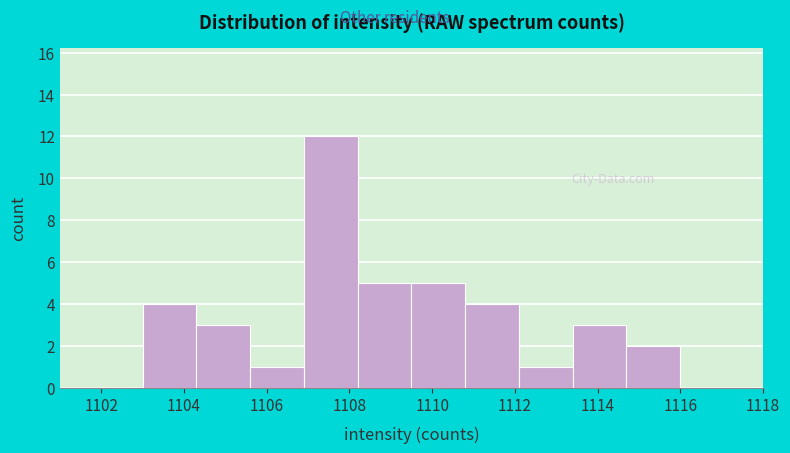

Reading left to right, transcribe this chart: for each bar, give the range it covers on the x-axis and its height. Neither the bar edges nor the heights are printed on the chart, so give them approximately, as read against the axes.

1103.0 to 1104.3: 4
1104.3 to 1105.6: 3
1105.6 to 1106.9: 1
1106.9 to 1108.2: 12
1108.2 to 1109.5: 5
1109.5 to 1110.8: 5
1110.8 to 1112.1: 4
1112.1 to 1113.4: 1
1113.4 to 1114.7: 3
1114.7 to 1116.0: 2